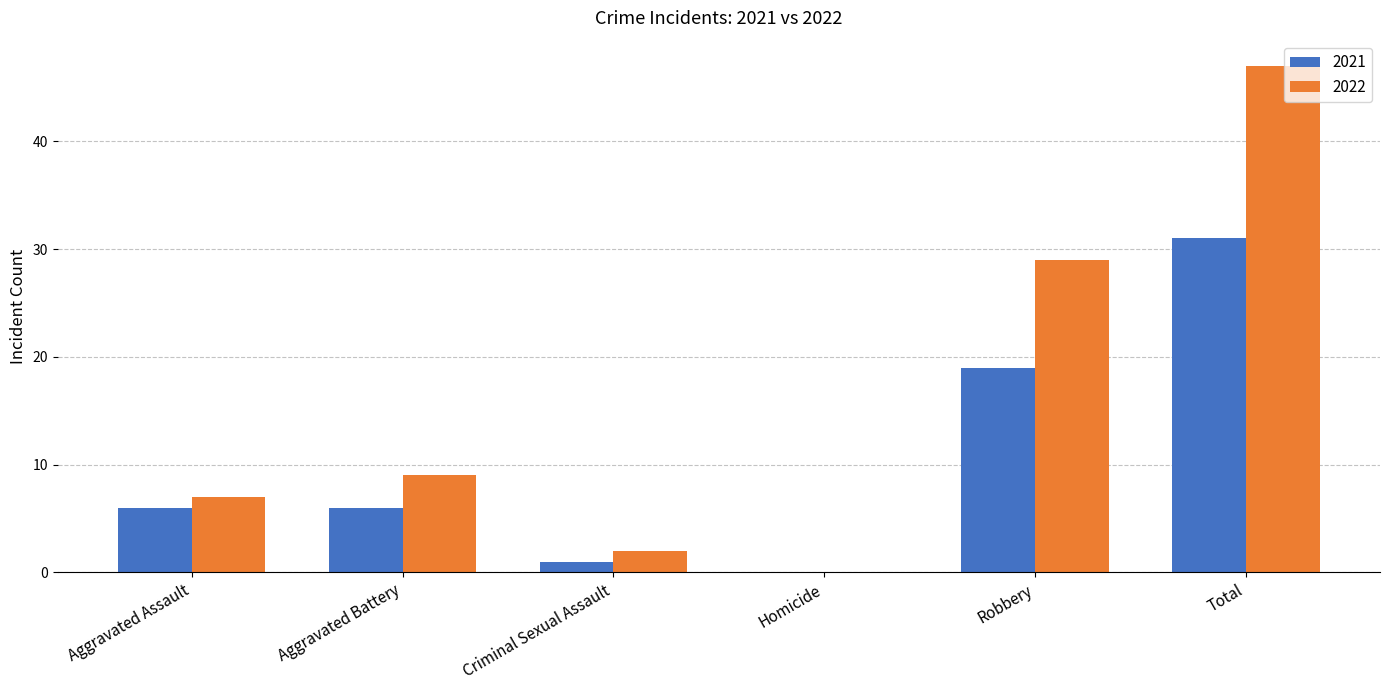

What is the greatest value displayed?

47